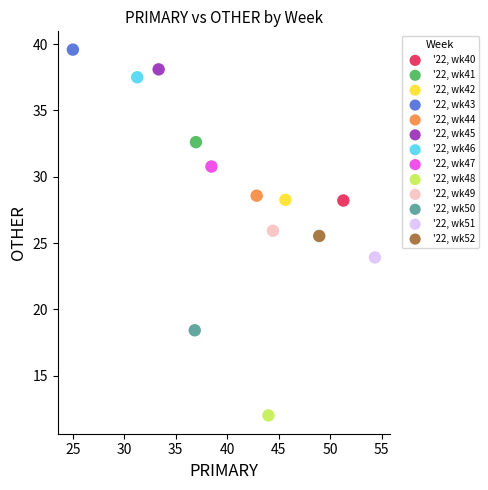

What are all the series names shown in the legend?

'22, wk40, '22, wk41, '22, wk42, '22, wk43, '22, wk44, '22, wk45, '22, wk46, '22, wk47, '22, wk48, '22, wk49, '22, wk50, '22, wk51, '22, wk52